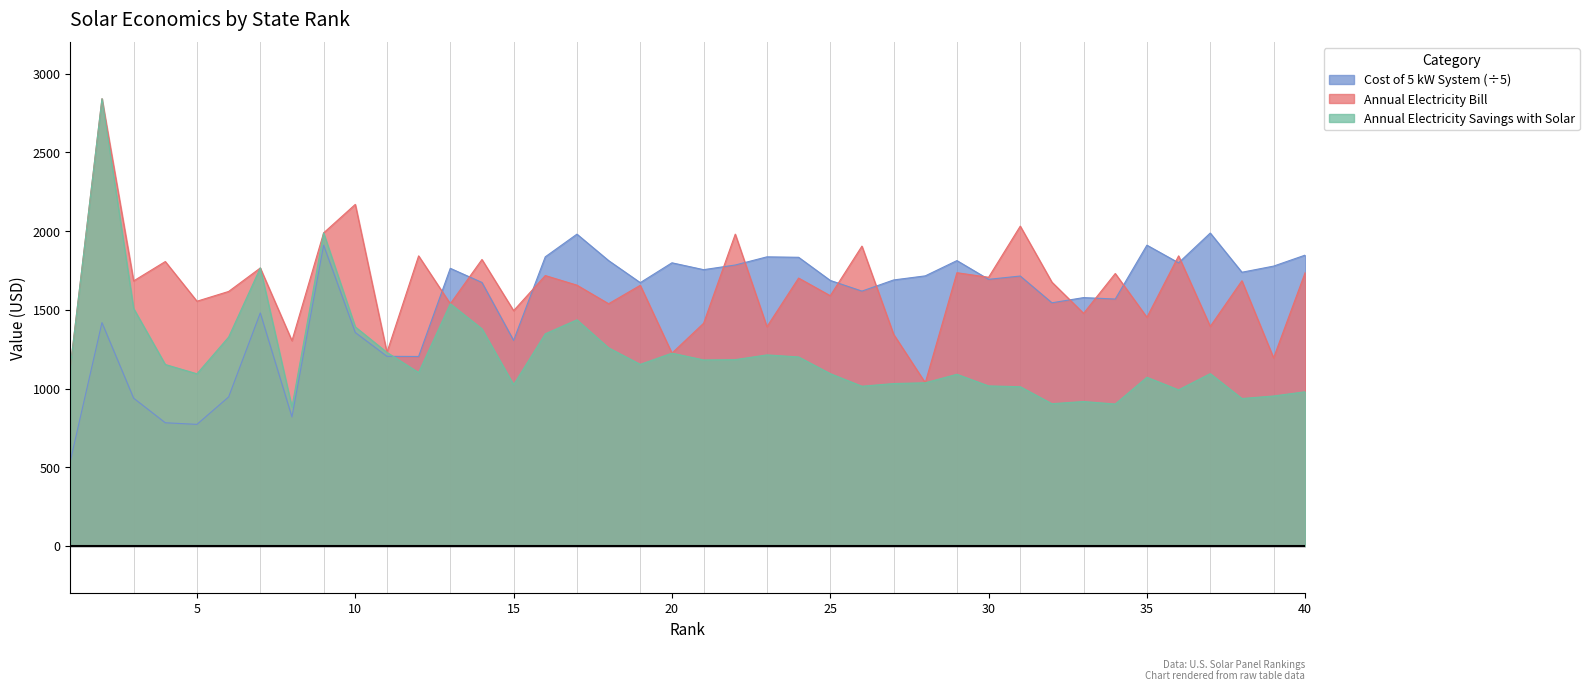

What is the average value of the Annual Electricity Bill series?

1640.7